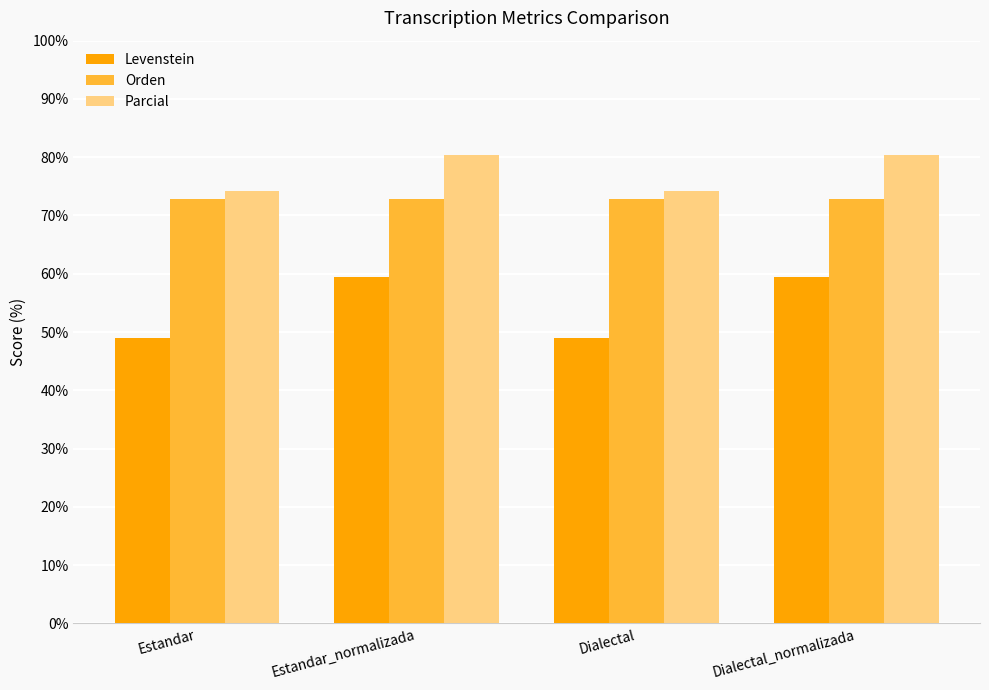

How many bars are there in each group?

3